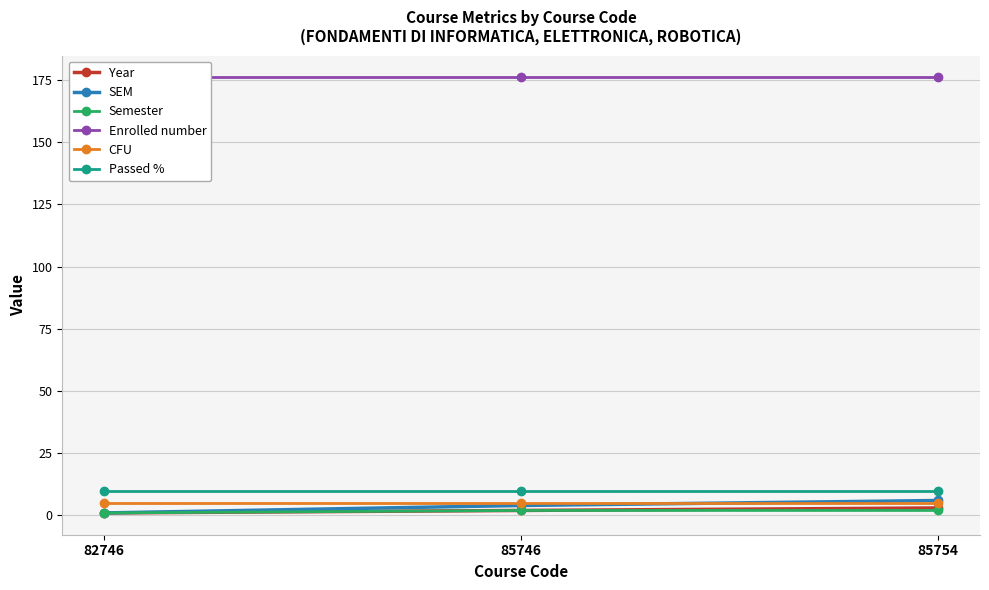

What is the sum of all Passed % values?

30